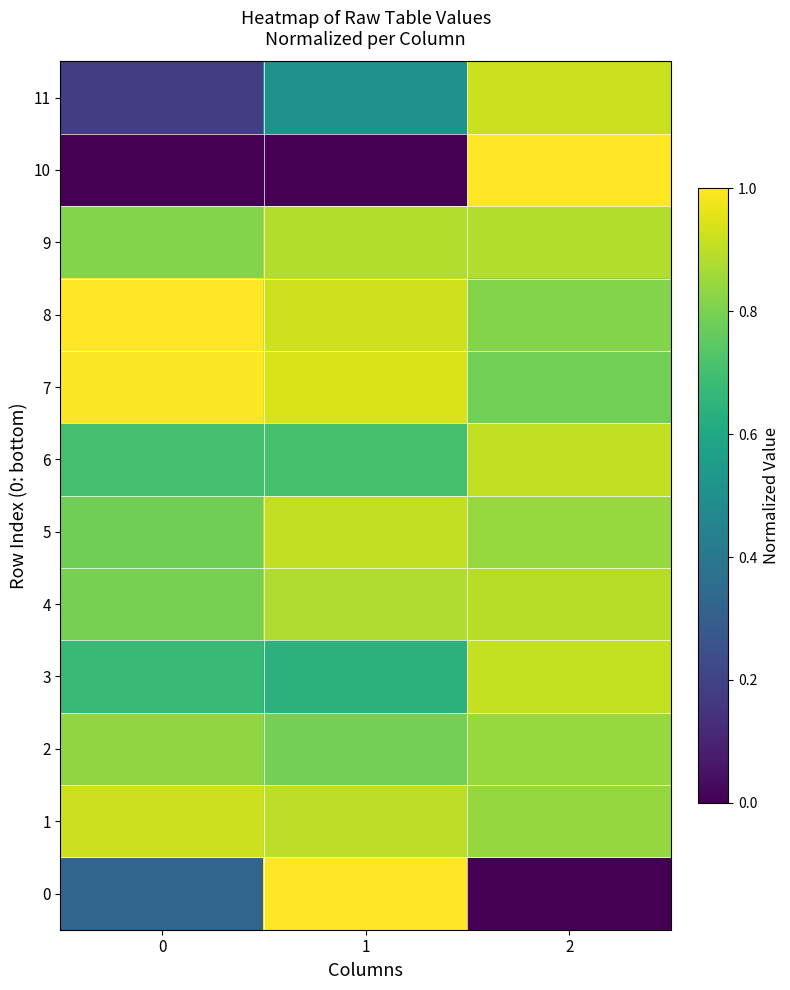

What is the difference between the highest and lowest values at 0?

1.0